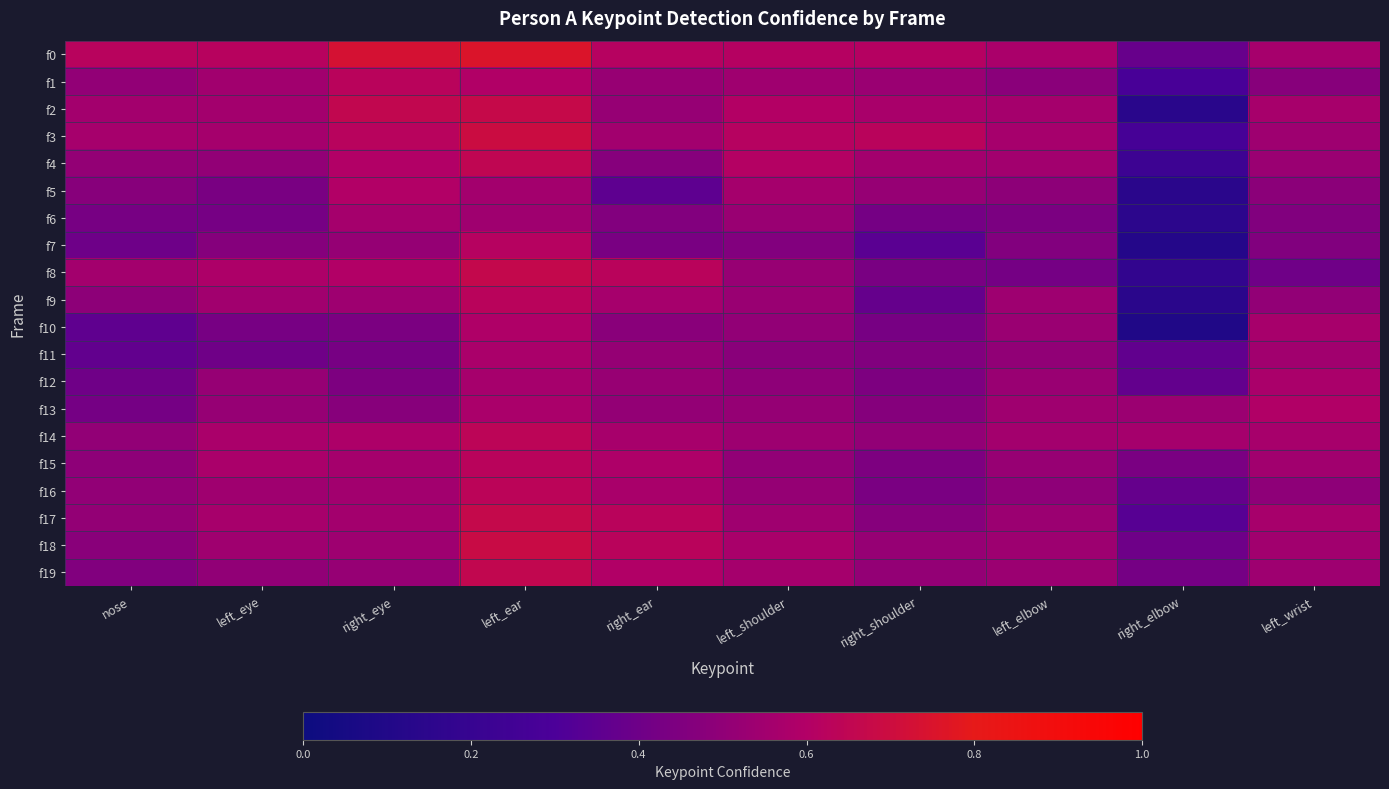

Reading left to right, list all the values displayed in this chart.

f0: nose=0.6	left_eye=0.6	right_eye=0.7	left_ear=0.8	right_ear=0.6	left_shoulder=0.6	right_shoulder=0.6	left_elbow=0.6	right_elbow=0.4	left_wrist=0.6
f1: nose=0.5	left_eye=0.5	right_eye=0.6	left_ear=0.6	right_ear=0.5	left_shoulder=0.5	right_shoulder=0.5	left_elbow=0.5	right_elbow=0.3	left_wrist=0.5
f2: nose=0.6	left_eye=0.6	right_eye=0.7	left_ear=0.7	right_ear=0.5	left_shoulder=0.6	right_shoulder=0.6	left_elbow=0.6	right_elbow=0.1	left_wrist=0.6
f3: nose=0.6	left_eye=0.6	right_eye=0.6	left_ear=0.7	right_ear=0.6	left_shoulder=0.6	right_shoulder=0.6	left_elbow=0.6	right_elbow=0.3	left_wrist=0.5
f4: nose=0.5	left_eye=0.5	right_eye=0.6	left_ear=0.7	right_ear=0.5	left_shoulder=0.6	right_shoulder=0.6	left_elbow=0.6	right_elbow=0.2	left_wrist=0.5
f5: nose=0.5	left_eye=0.4	right_eye=0.6	left_ear=0.6	right_ear=0.4	left_shoulder=0.6	right_shoulder=0.5	left_elbow=0.5	right_elbow=0.1	left_wrist=0.5
f6: nose=0.4	left_eye=0.4	right_eye=0.6	left_ear=0.5	right_ear=0.5	left_shoulder=0.5	right_shoulder=0.4	left_elbow=0.4	right_elbow=0.2	left_wrist=0.5
f7: nose=0.4	left_eye=0.5	right_eye=0.5	left_ear=0.6	right_ear=0.4	left_shoulder=0.5	right_shoulder=0.3	left_elbow=0.5	right_elbow=0.1	left_wrist=0.5
f8: nose=0.6	left_eye=0.6	right_eye=0.6	left_ear=0.7	right_ear=0.6	left_shoulder=0.5	right_shoulder=0.4	left_elbow=0.4	right_elbow=0.2	left_wrist=0.4
f9: nose=0.5	left_eye=0.6	right_eye=0.5	left_ear=0.6	right_ear=0.6	left_shoulder=0.5	right_shoulder=0.4	left_elbow=0.5	right_elbow=0.1	left_wrist=0.5
f10: nose=0.4	left_eye=0.4	right_eye=0.4	left_ear=0.6	right_ear=0.5	left_shoulder=0.5	right_shoulder=0.4	left_elbow=0.5	right_elbow=0.1	left_wrist=0.6
f11: nose=0.4	left_eye=0.4	right_eye=0.4	left_ear=0.6	right_ear=0.5	left_shoulder=0.5	right_shoulder=0.5	left_elbow=0.5	right_elbow=0.4	left_wrist=0.5
f12: nose=0.4	left_eye=0.5	right_eye=0.4	left_ear=0.6	right_ear=0.5	left_shoulder=0.5	right_shoulder=0.4	left_elbow=0.5	right_elbow=0.4	left_wrist=0.6
f13: nose=0.4	left_eye=0.5	right_eye=0.5	left_ear=0.6	right_ear=0.5	left_shoulder=0.5	right_shoulder=0.5	left_elbow=0.5	right_elbow=0.5	left_wrist=0.6
f14: nose=0.5	left_eye=0.6	right_eye=0.6	left_ear=0.6	right_ear=0.6	left_shoulder=0.5	right_shoulder=0.5	left_elbow=0.6	right_elbow=0.6	left_wrist=0.6
f15: nose=0.5	left_eye=0.6	right_eye=0.6	left_ear=0.6	right_ear=0.6	left_shoulder=0.5	right_shoulder=0.4	left_elbow=0.5	right_elbow=0.4	left_wrist=0.6
f16: nose=0.5	left_eye=0.5	right_eye=0.6	left_ear=0.6	right_ear=0.6	left_shoulder=0.5	right_shoulder=0.4	left_elbow=0.5	right_elbow=0.4	left_wrist=0.5
f17: nose=0.5	left_eye=0.6	right_eye=0.6	left_ear=0.7	right_ear=0.6	left_shoulder=0.5	right_shoulder=0.5	left_elbow=0.5	right_elbow=0.3	left_wrist=0.6
f18: nose=0.5	left_eye=0.5	right_eye=0.5	left_ear=0.7	right_ear=0.6	left_shoulder=0.6	right_shoulder=0.5	left_elbow=0.5	right_elbow=0.4	left_wrist=0.6
f19: nose=0.5	left_eye=0.5	right_eye=0.5	left_ear=0.7	right_ear=0.6	left_shoulder=0.6	right_shoulder=0.5	left_elbow=0.5	right_elbow=0.4	left_wrist=0.5